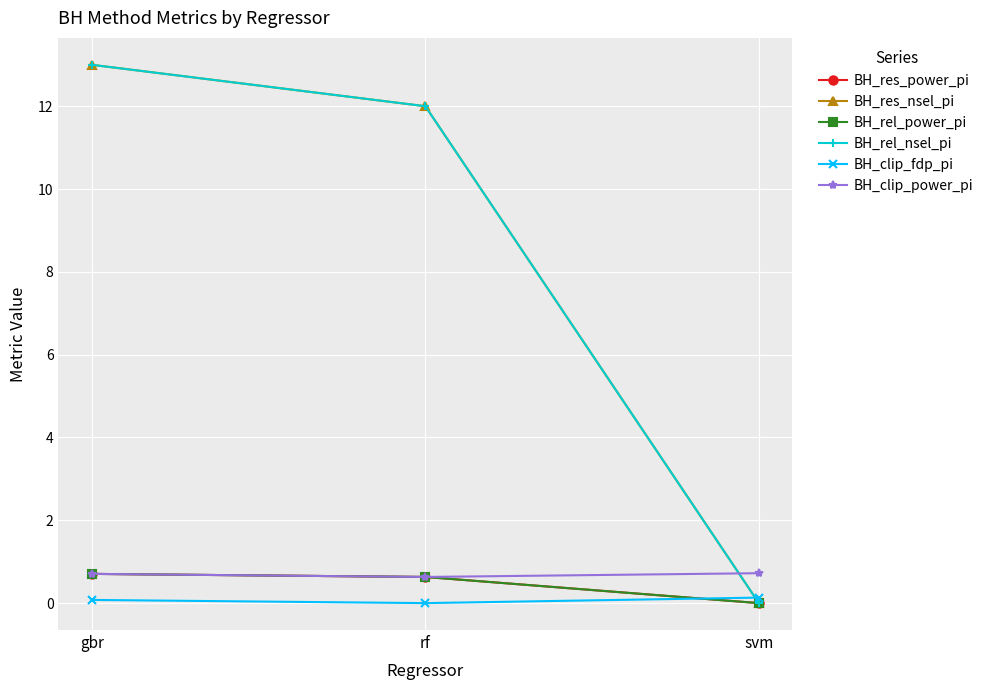

Does the chart have visible grid lines?

Yes